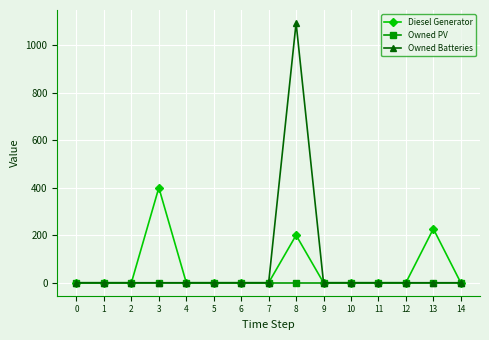

What is the spread (max minus min) of values at 13?

227